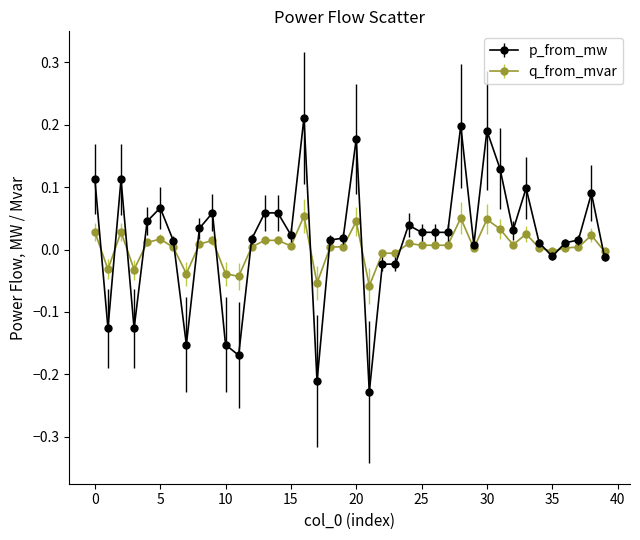

What are all the series names shown in the legend?

p_from_mw, q_from_mvar